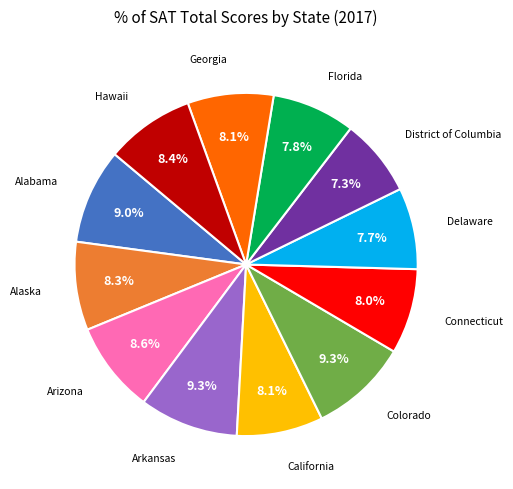

Does any single category account for the majority?

No